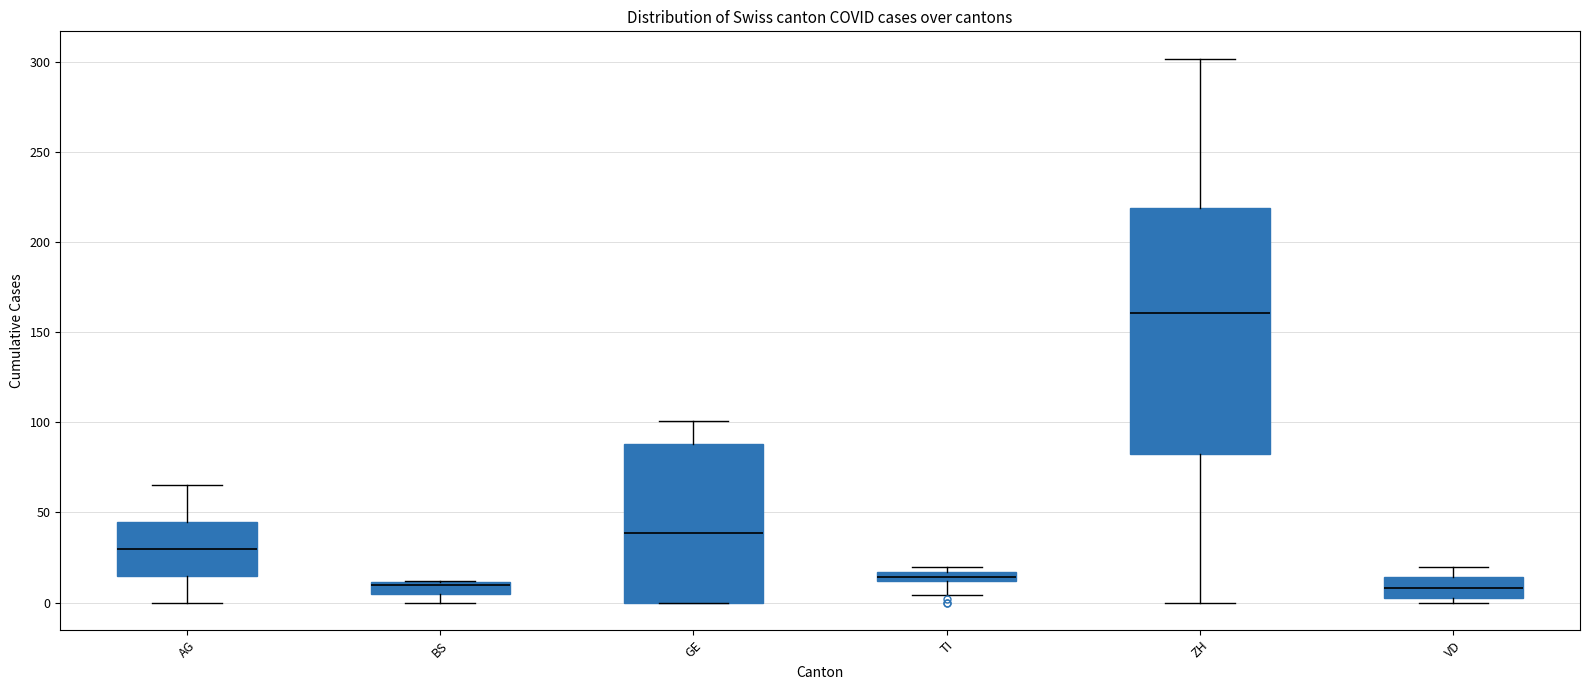

Which box is the tallest, from its lower edge to its upper edge?

ZH